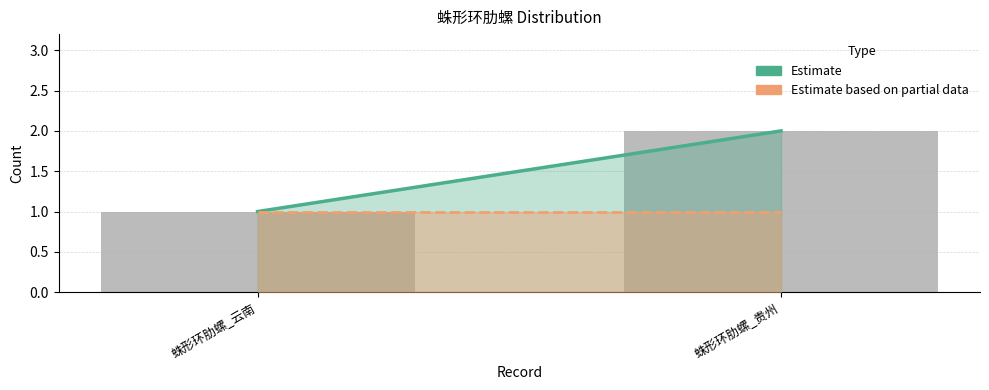

List the labels in order of value, smallest first.

蛛形环肋螺_云南, 蛛形环肋螺_贵州